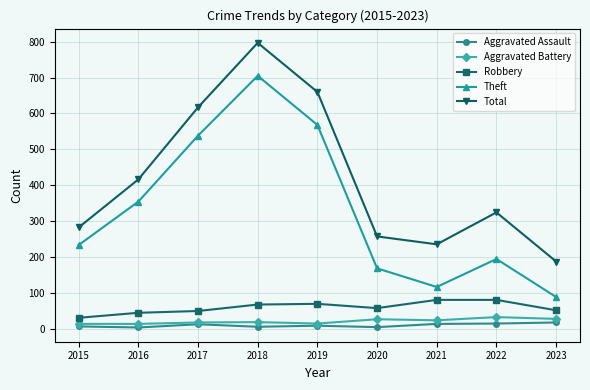

True or false: Aggravated Assault and Total cross at least once.

False